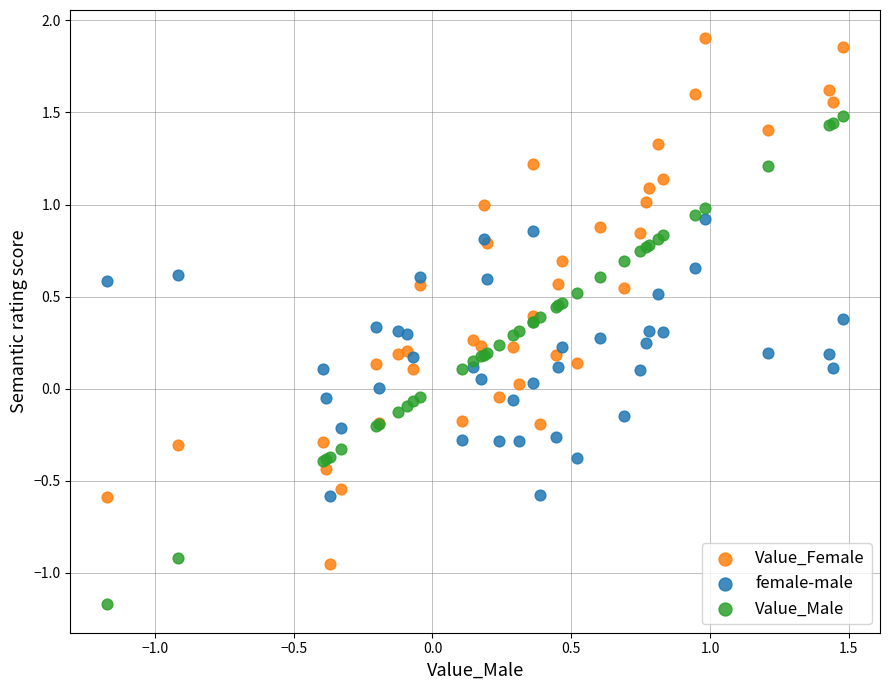

What is the X range (max minus min) for the scatter plot?

2.7